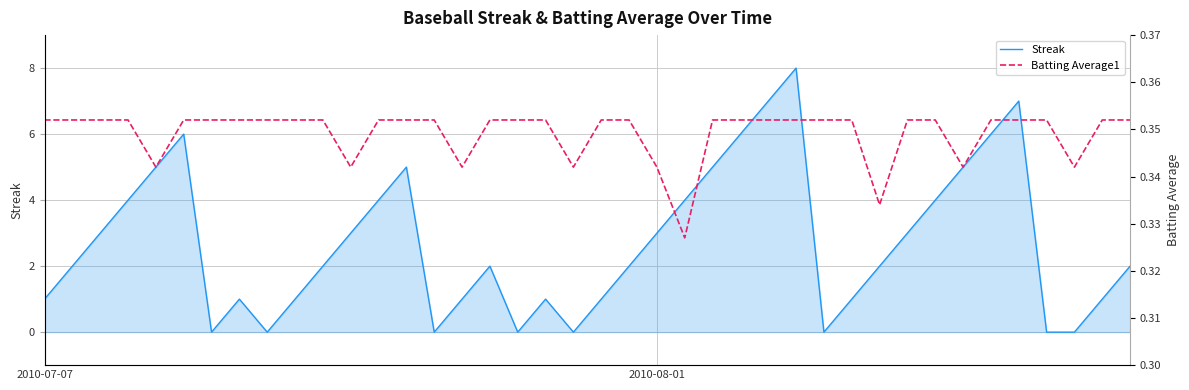

Is it true that Streak equals 4.0 at 3?

True